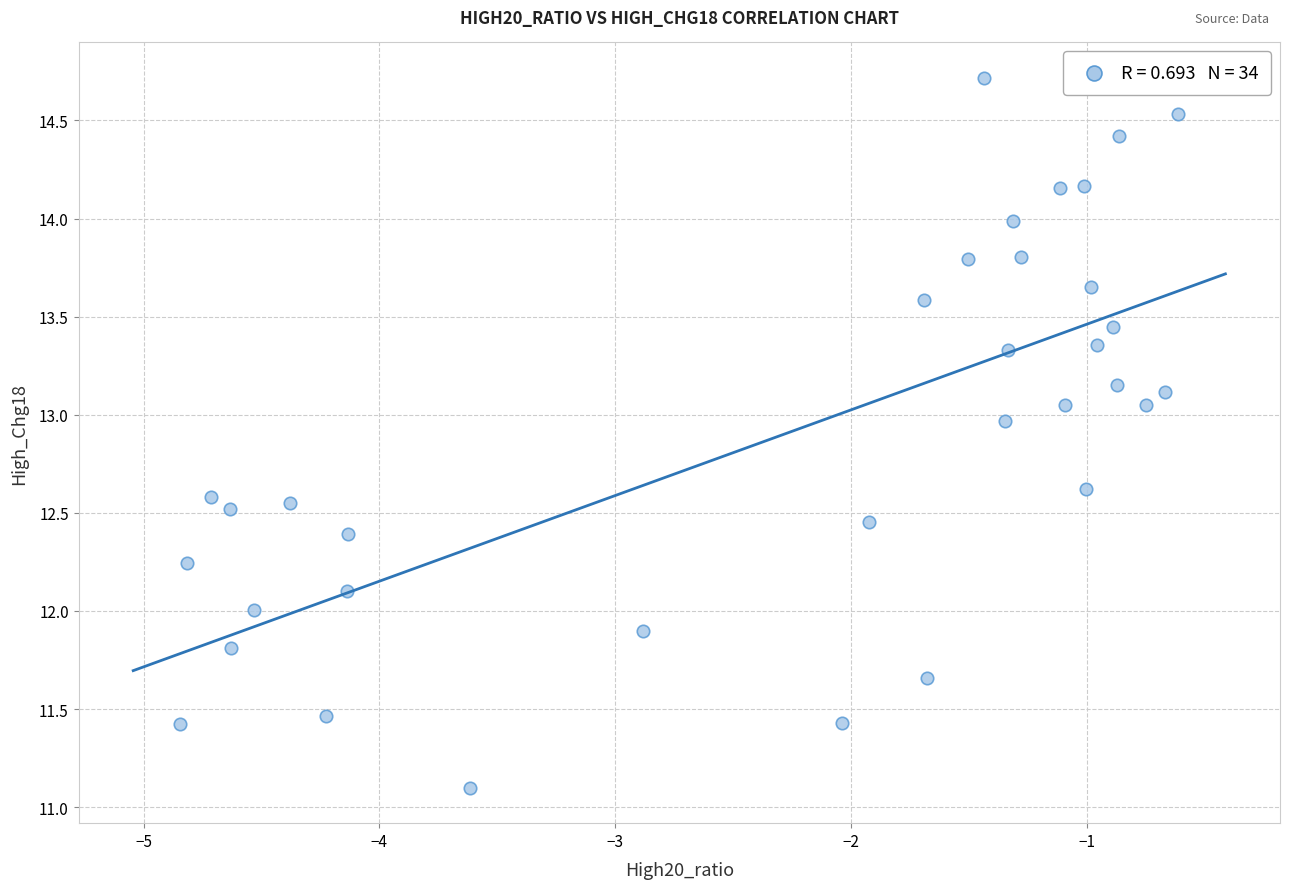

What is the range of X values (max minus min)?

4.2